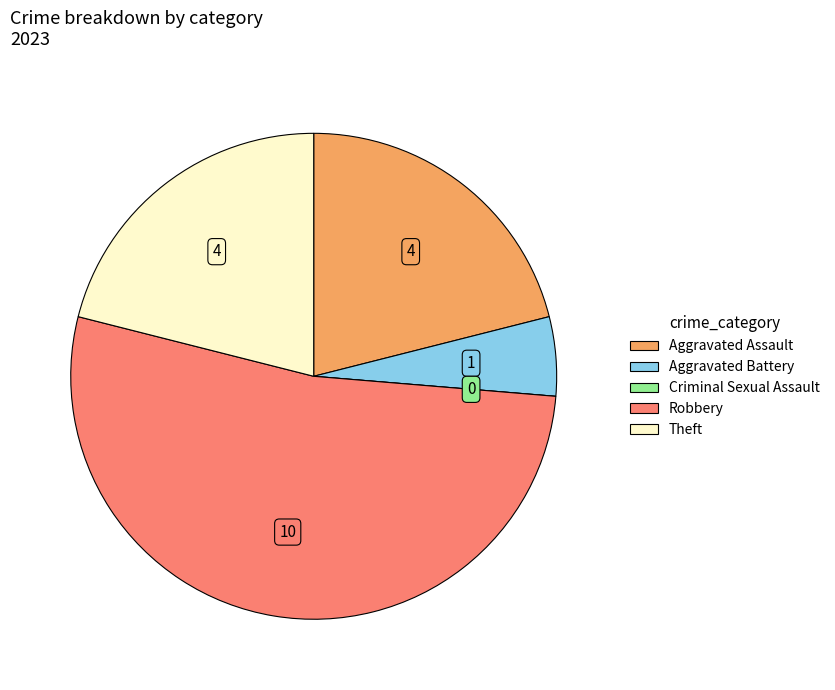

What is the majority slice?

Robbery